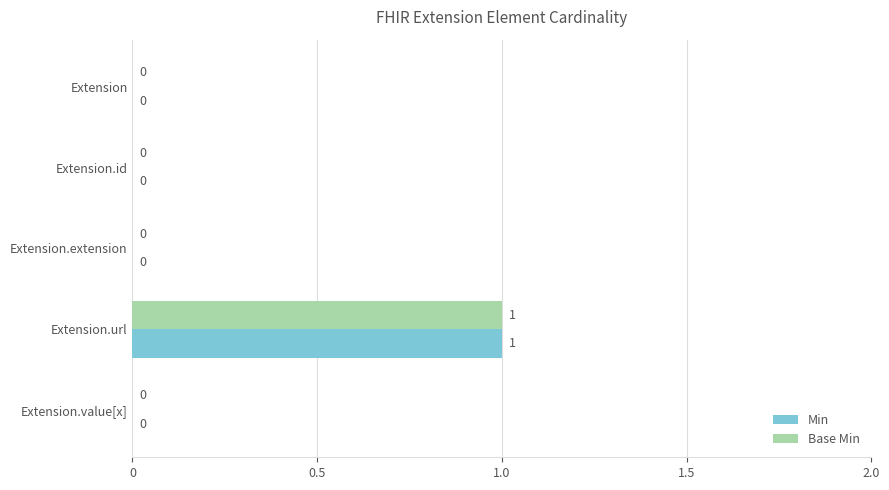

The value of Base Min at Extension.value[x] is -1. True or false?

False